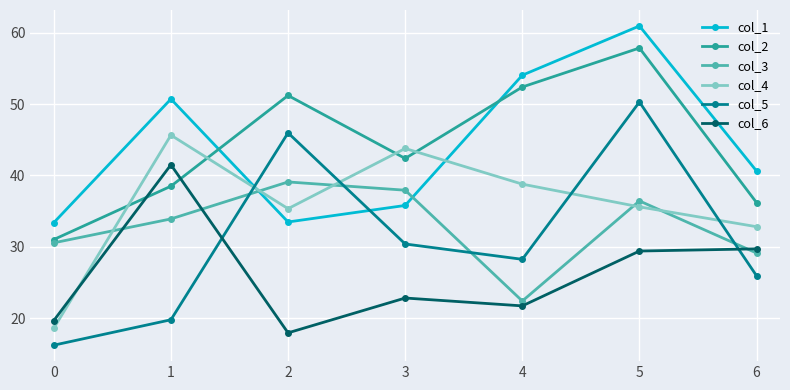

Rank the series by their maximum value, from highest to lowest.

col_1, col_2, col_5, col_4, col_6, col_3